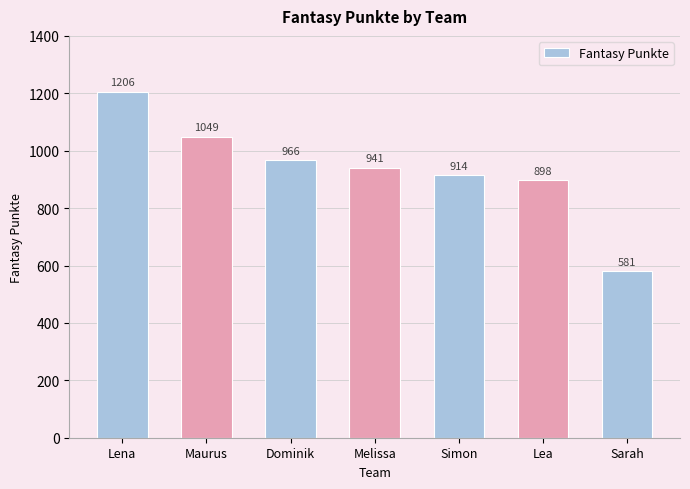

List the labels in order of value, largest first.

Lena, Maurus, Dominik, Melissa, Simon, Lea, Sarah